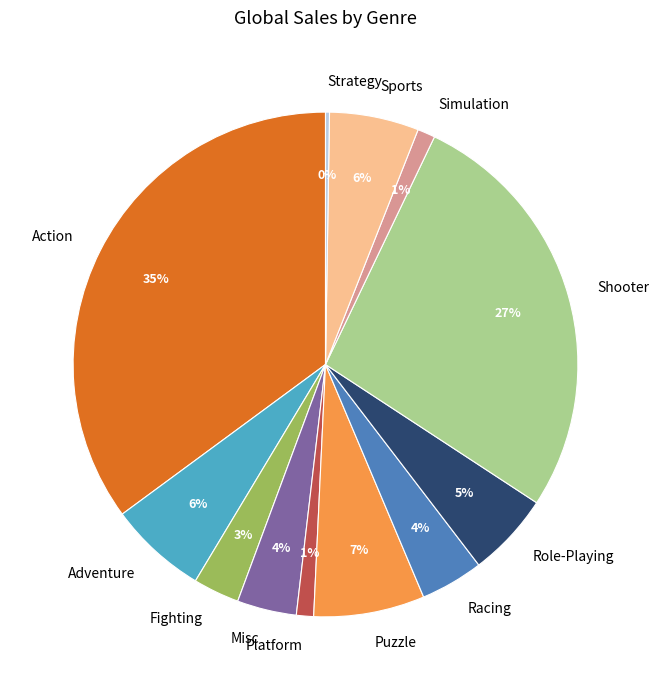

To the nearest percent, what is the difference between the Adventure and Role-Playing slice percentages?

1%